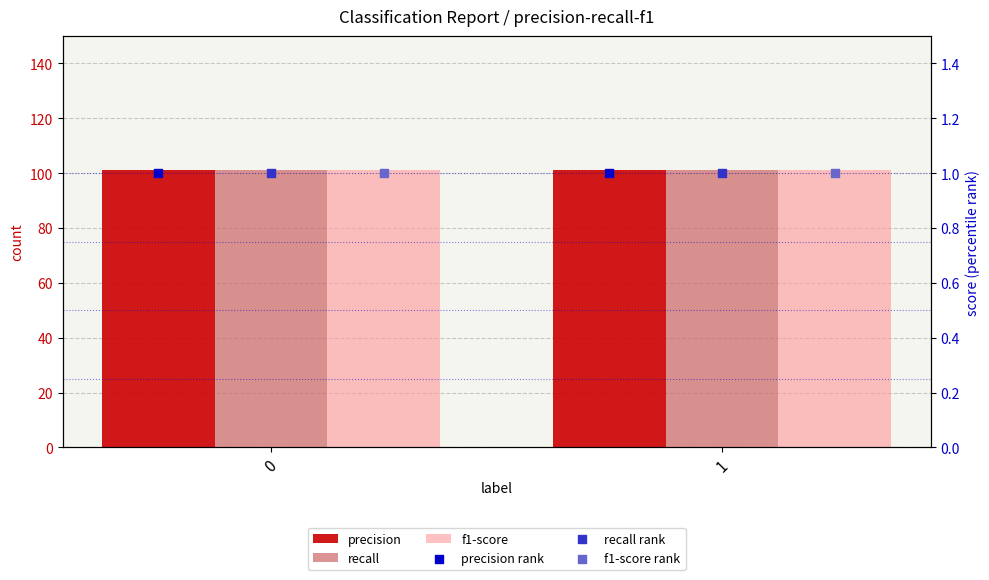

What is the total value across all series at 0?

306